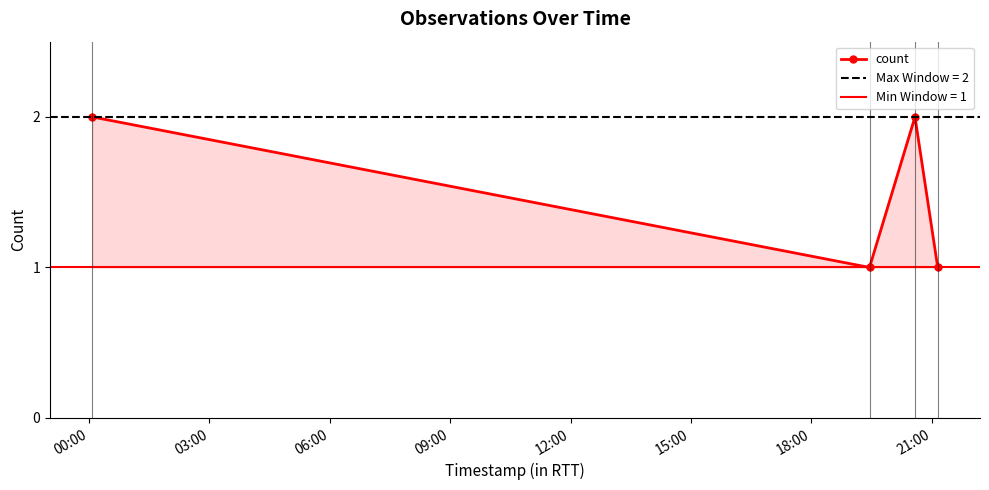

What is the value of the count point at the 3rd from the left?

2